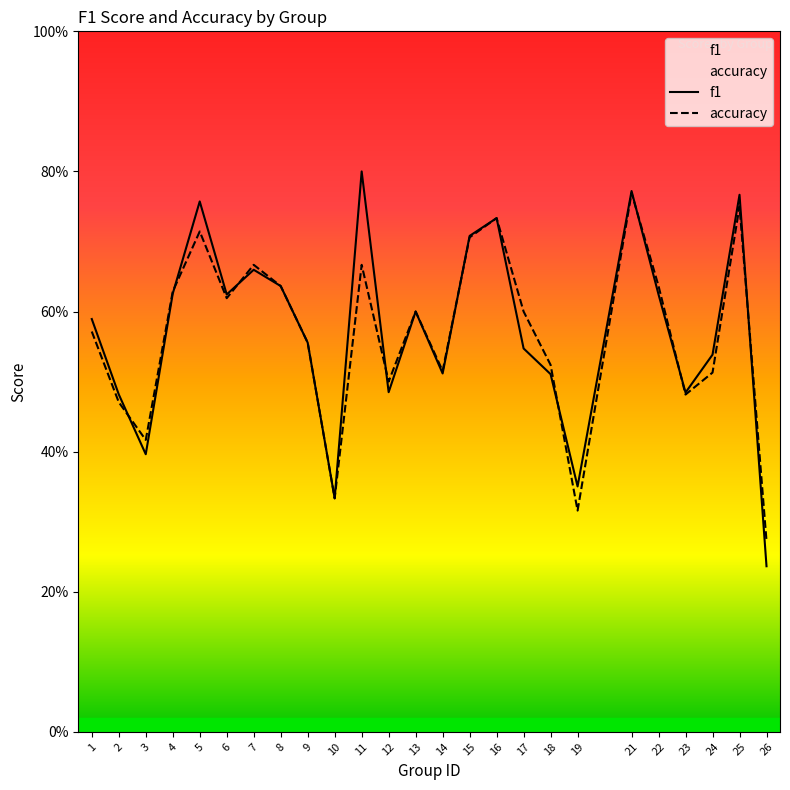

What is the value of the accuracy point at the 18th from the left?

0.5